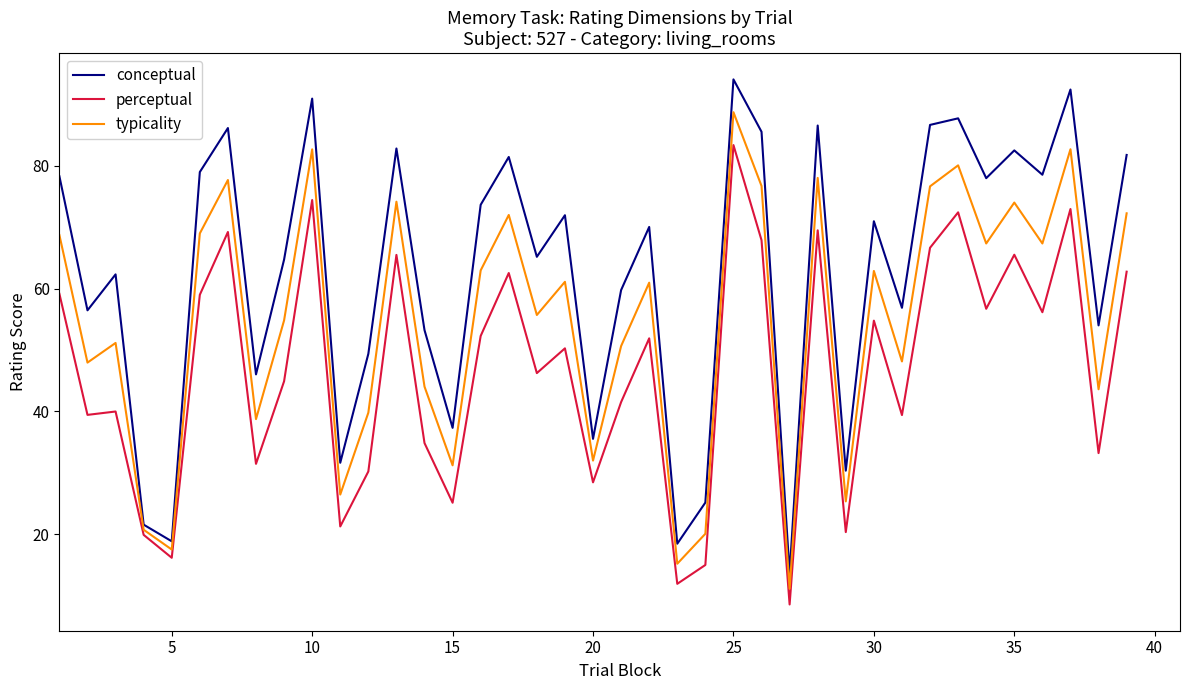

Which series has the widest spread of values?

conceptual